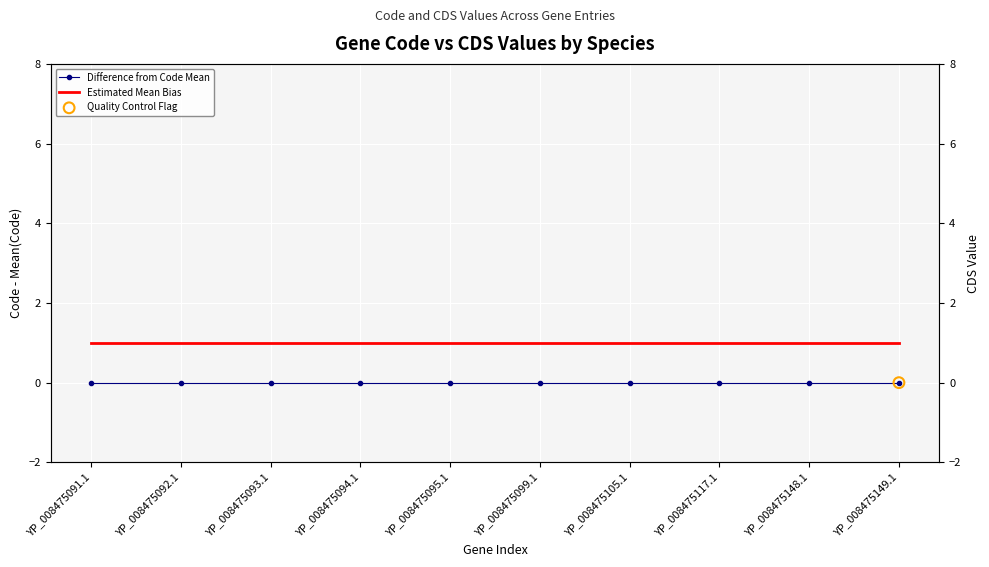

Which series has the largest total across all categories?

Estimated Mean Bias